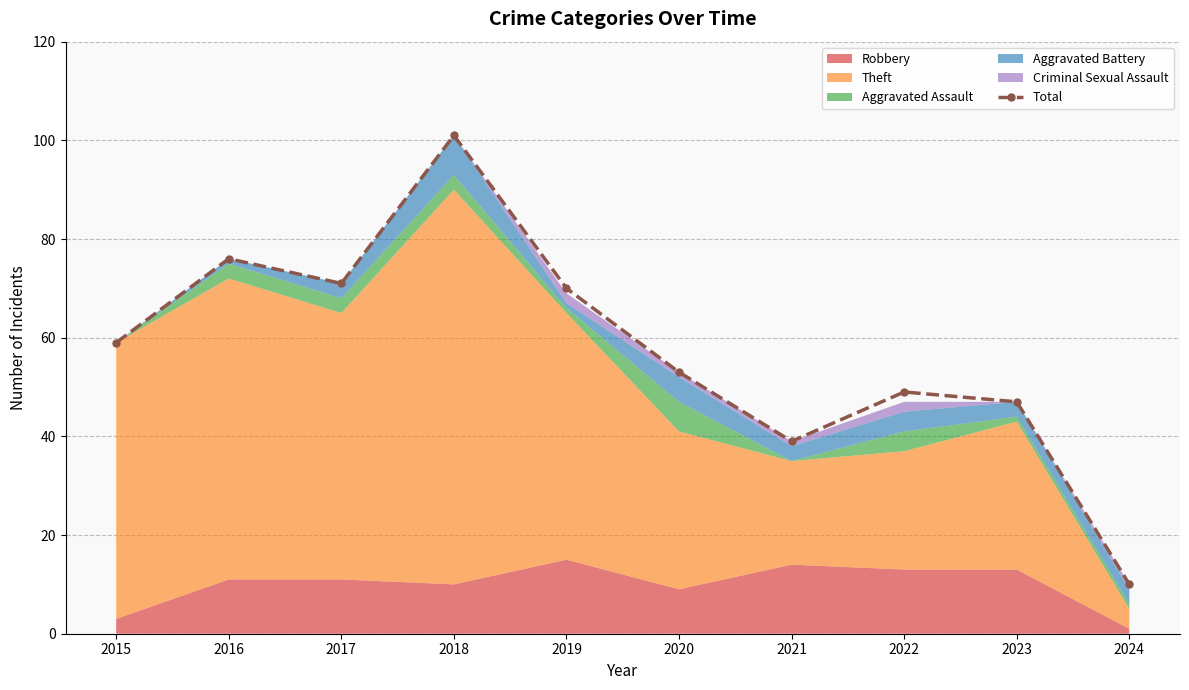

True or false: the data shows 39 at 2021.

True